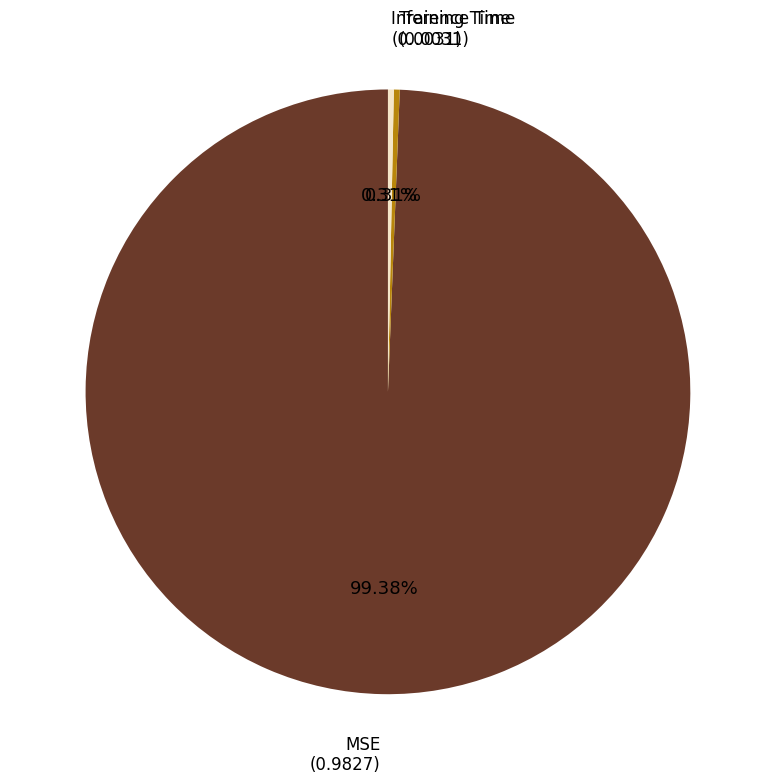

Does any single category account for the majority?

Yes